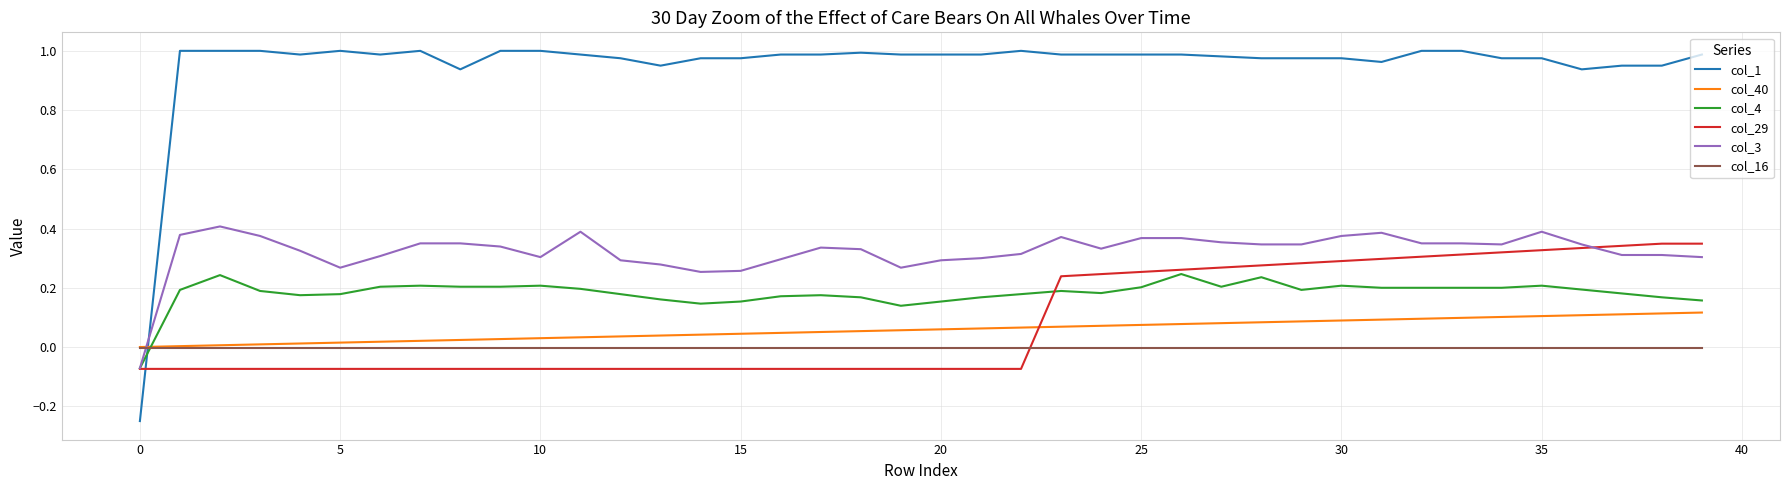

How many times do col_29 and col_40 cross each other?

1